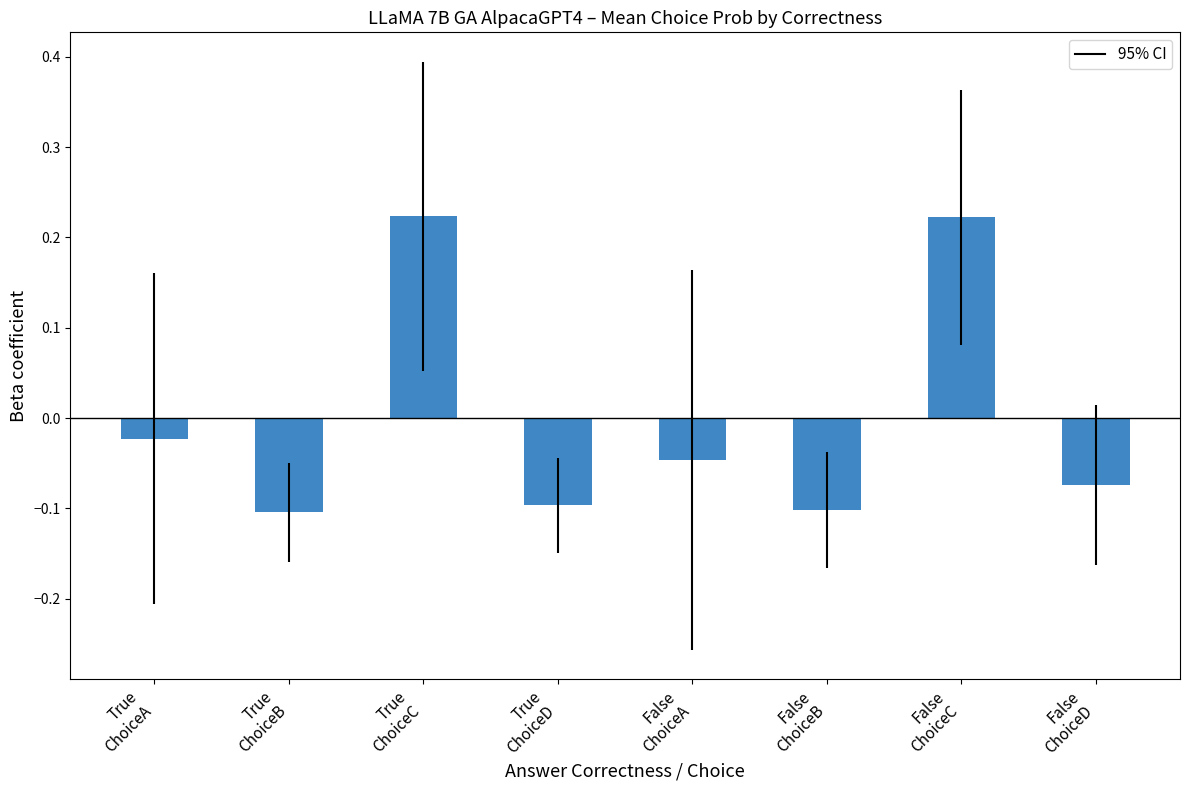

How many values are below 0?

6